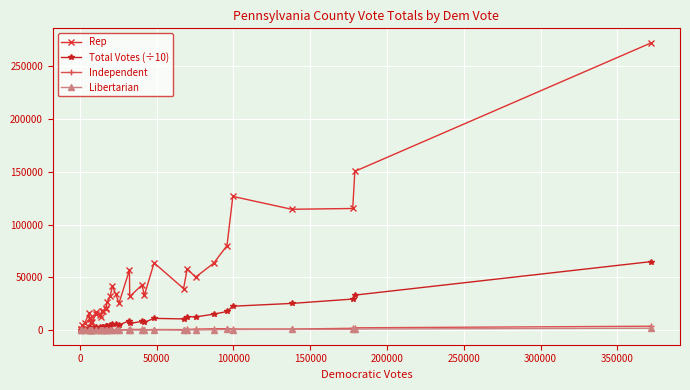

True or false: Rep has more than 0 interior local peaks.

True